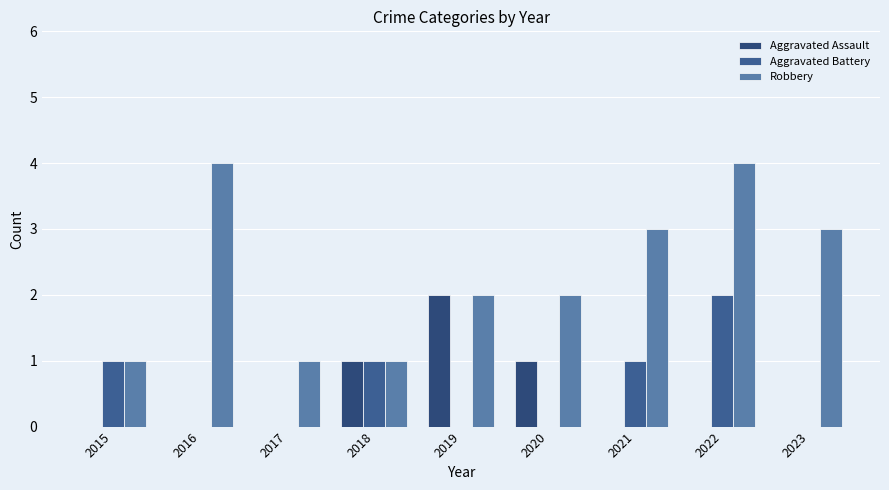

At which category does the chart reach its minimum across all series?

2015